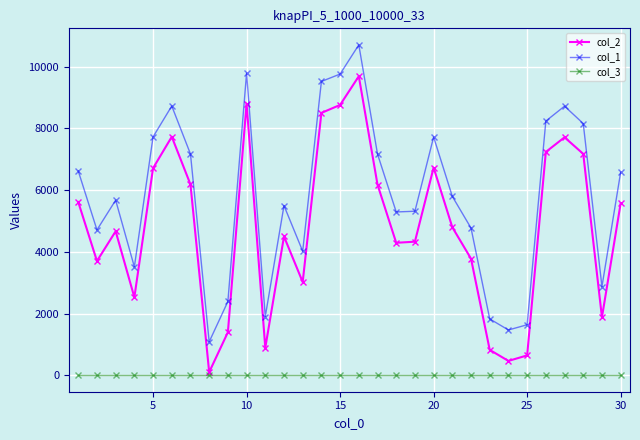

How many distinct data groups are displayed?

3